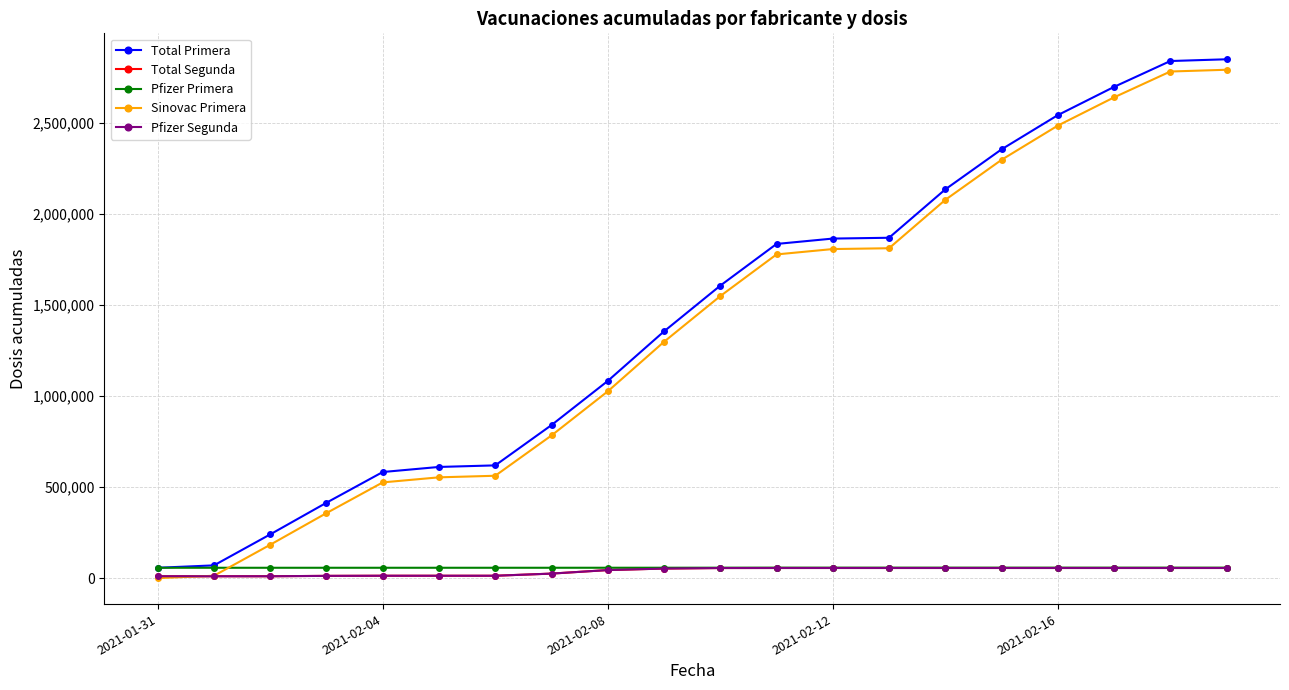

Does the chart have visible grid lines?

Yes